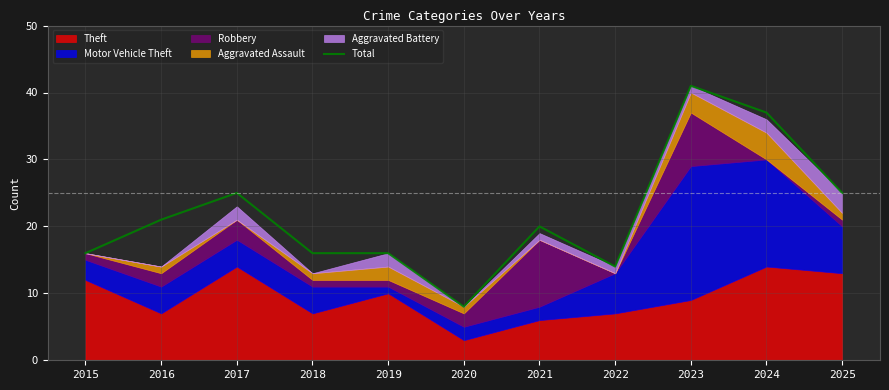

Which has a higher value, 2023 or 2025?

2023